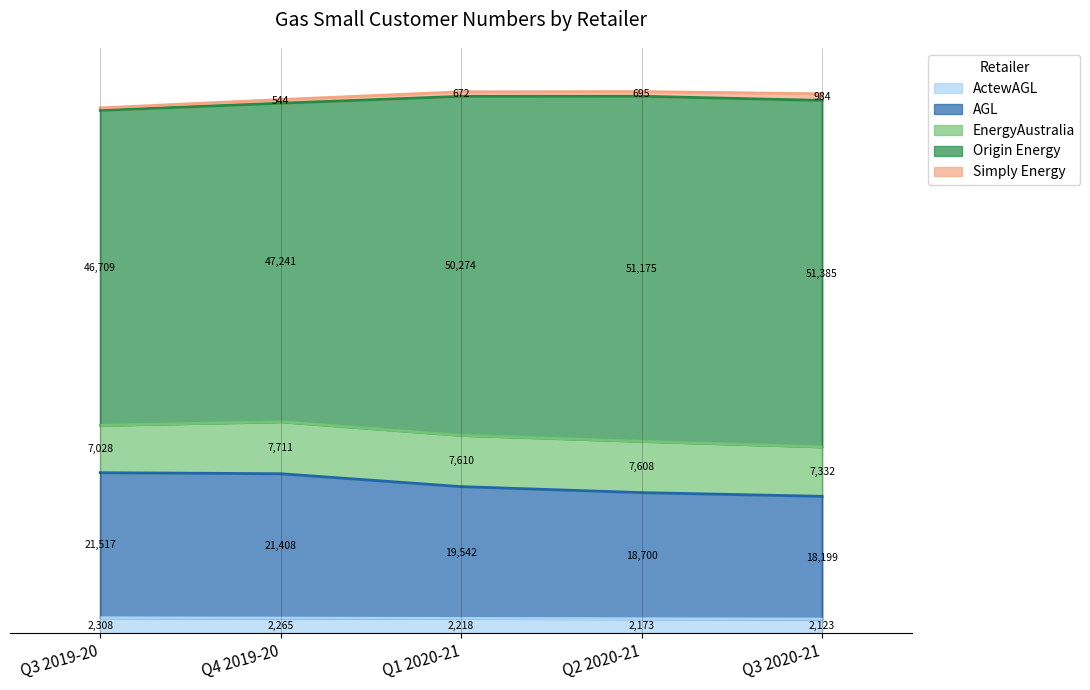

True or false: Origin Energy and ActewAGL cross at least once.

False